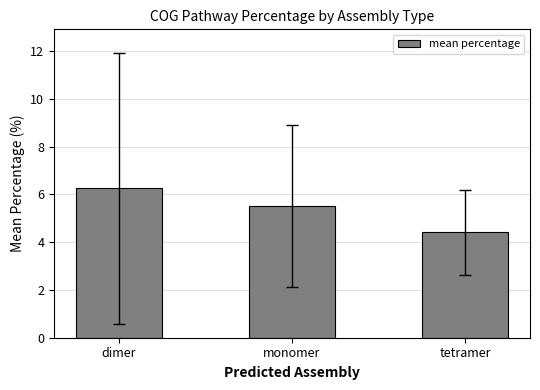

What is the change in value from dimer to tetramer?

-1.8